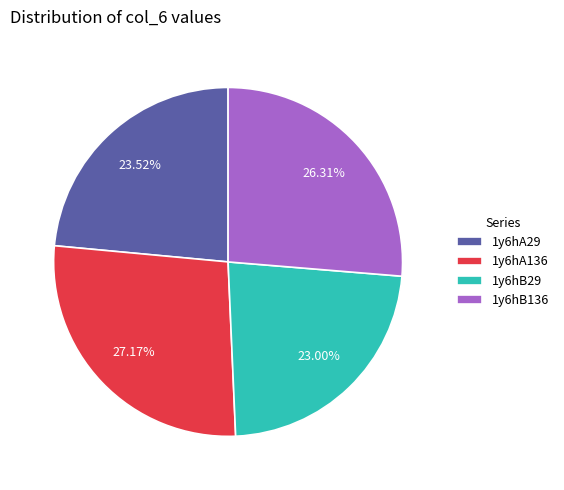

Which slice is the largest?

1y6hA136